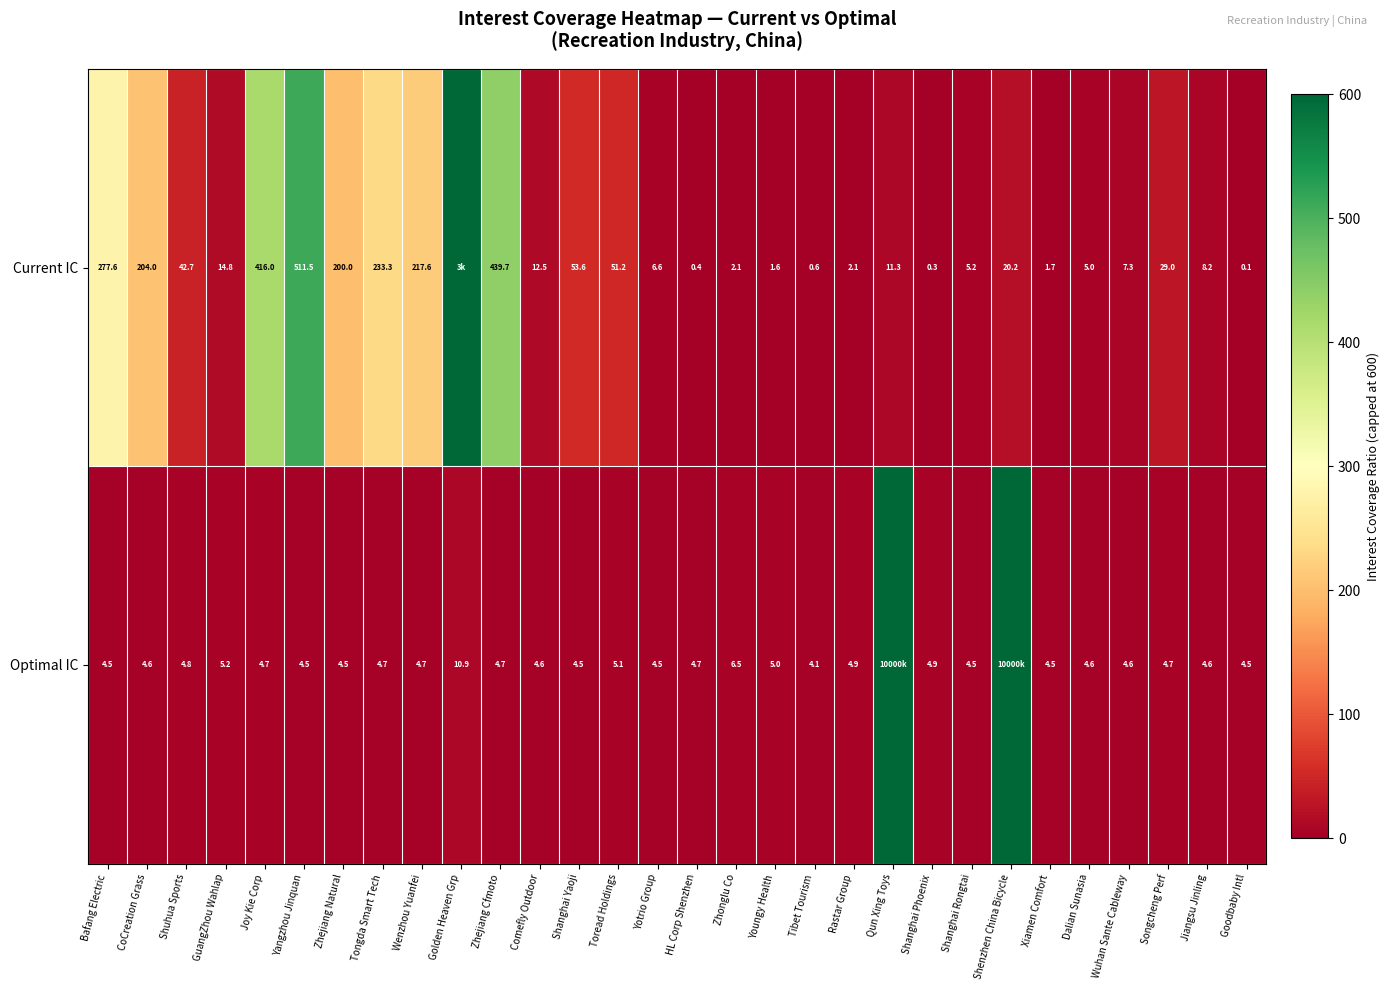

What is the total value across all series at Jiangsu Jinling?

12.8